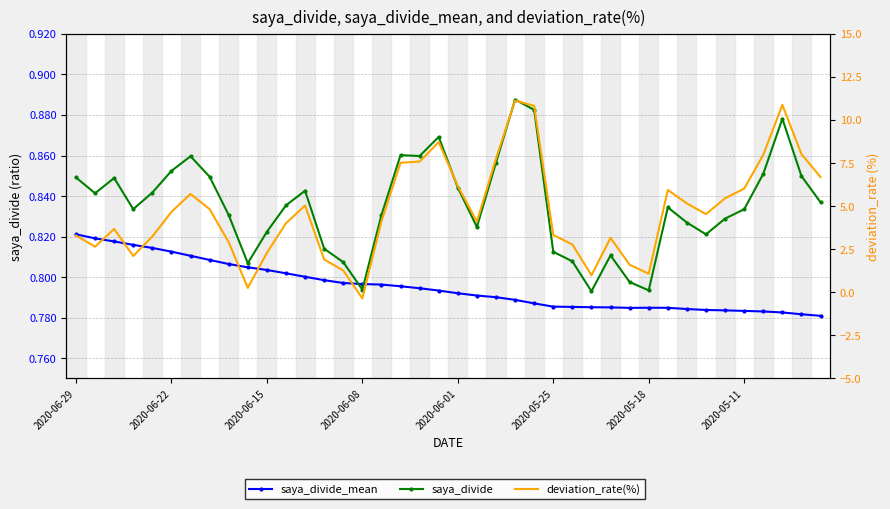

What is the total value across all series at 2020-05-25?

4.9